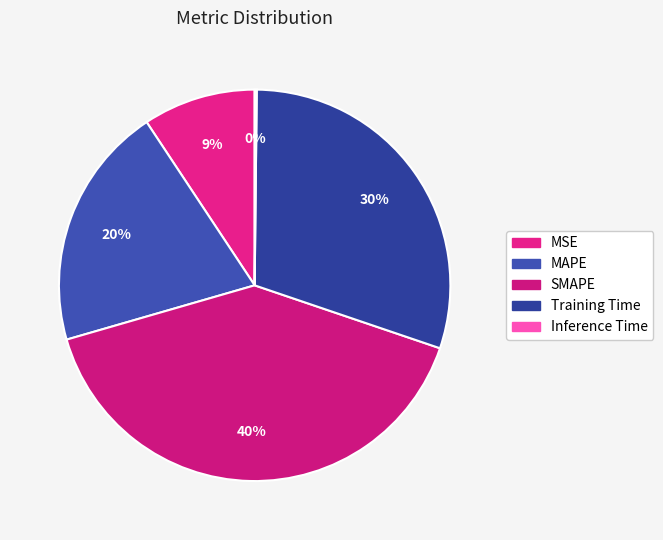

What percentage is the MAPE slice, to the nearest percent?

20%